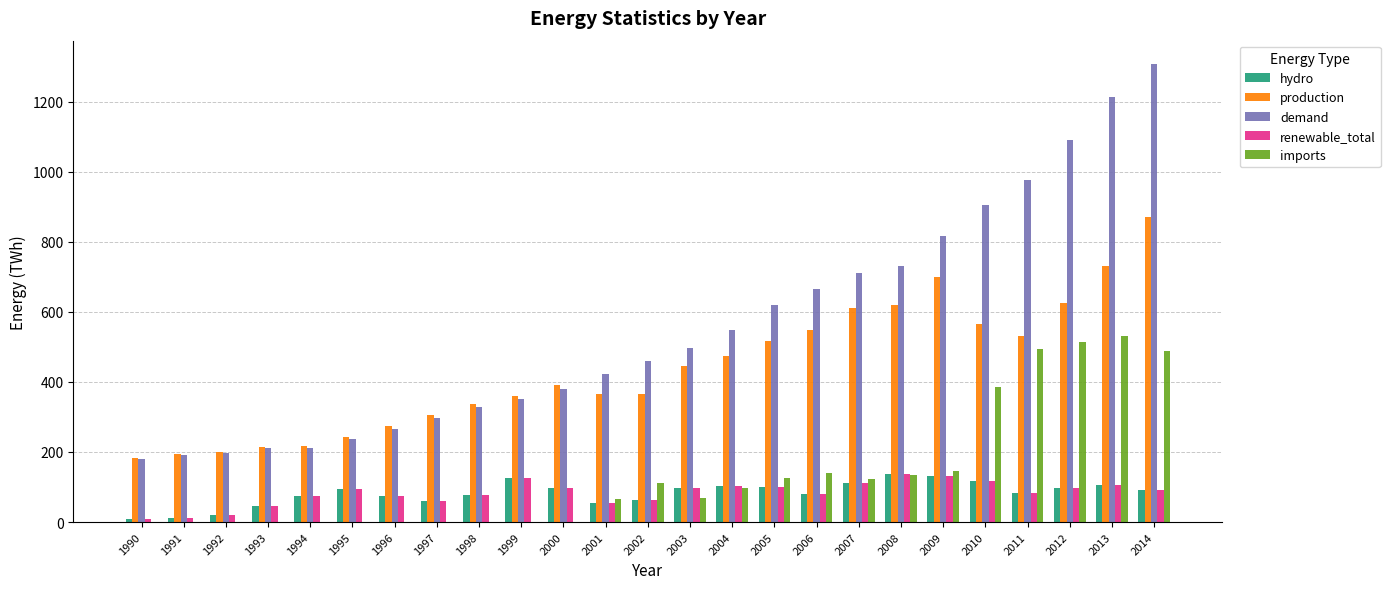

The value of imports at 2001 is 113.2. True or false?

False